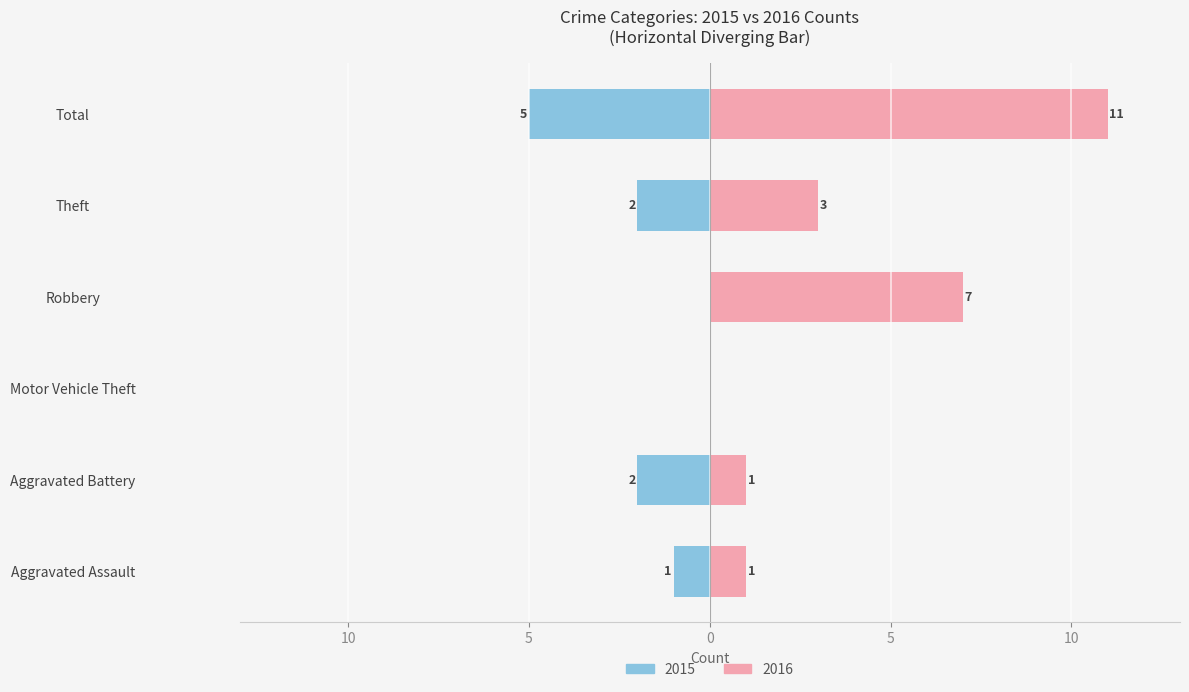

Reading left to right, transcribe all the data shown in this chart.

2015 Count: -1	-2	0	0	-2	-5
2016 Count: 1	1	0	7	3	11